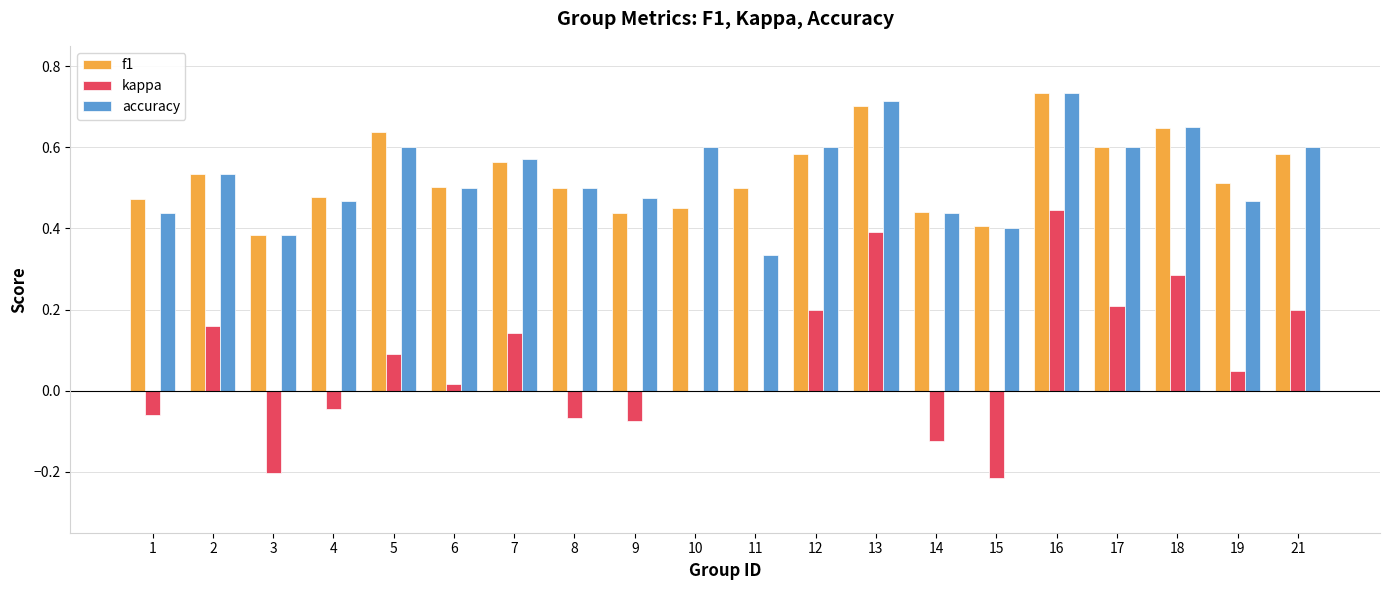

Between 10 and 21, which series saw the biggest shift?

kappa